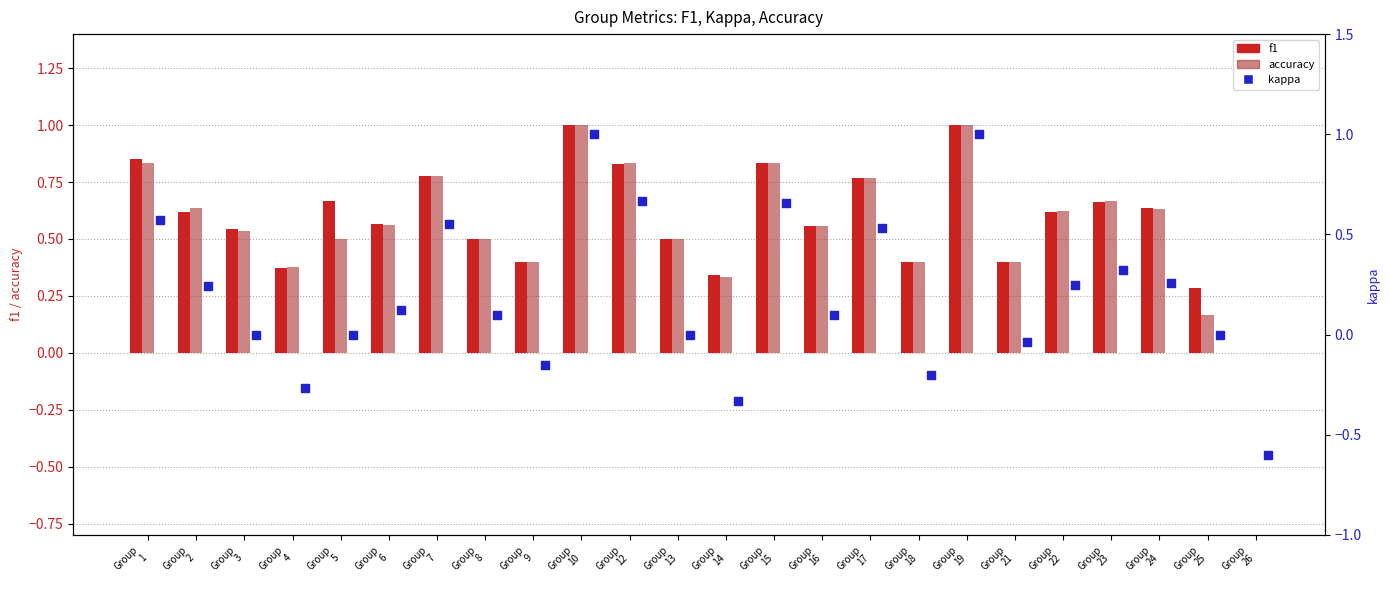

At how many categories does at least one series exceed 0?

23